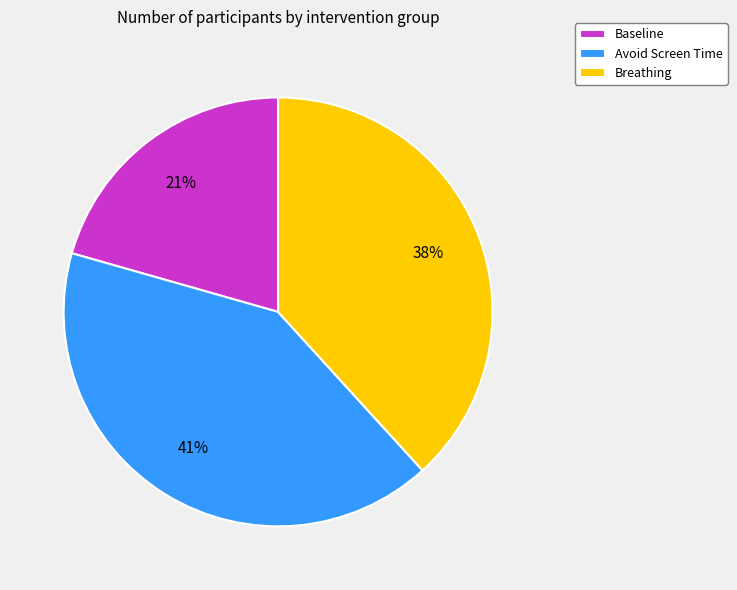

Which category has the biggest portion of the pie?

Avoid Screen Time